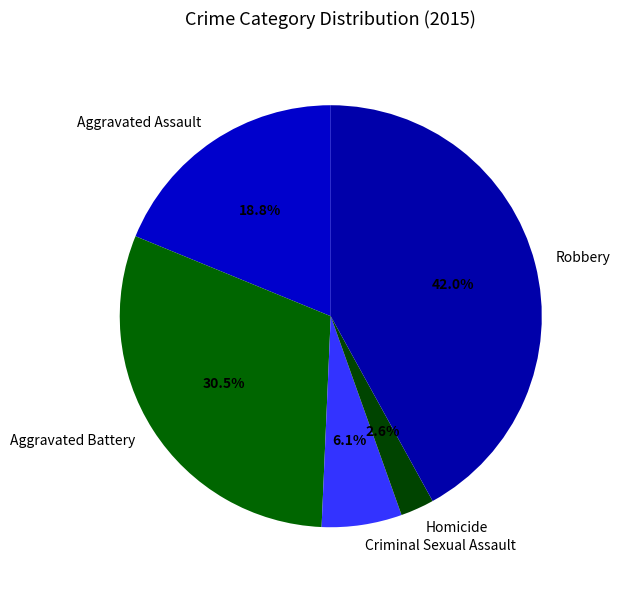

Combined, what portion of the pie is Aggravated Assault and Homicide?

21.4%